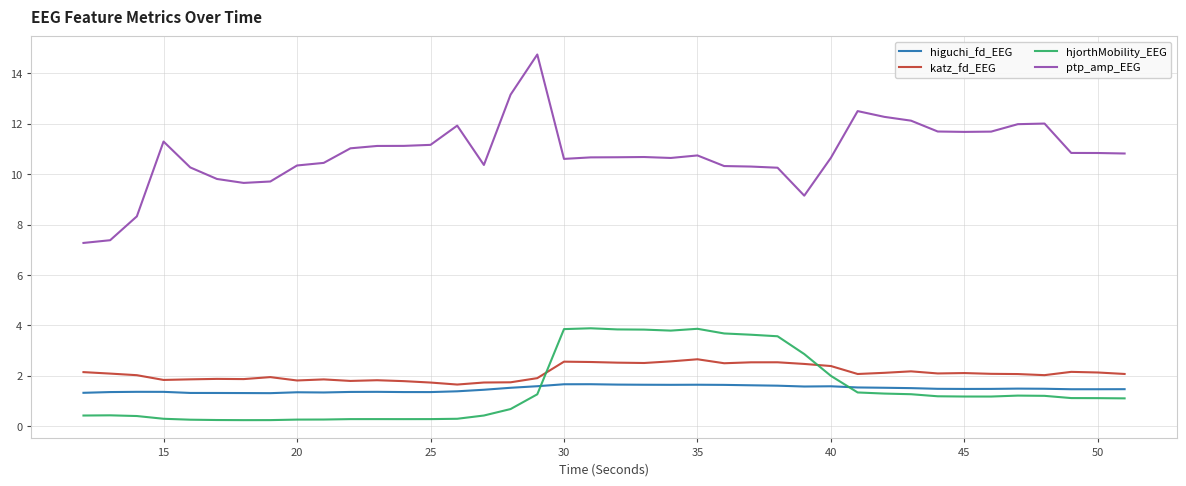

In katz_fd_EEG, how many points are higher than both neighbors (excluding endpoints)?

10